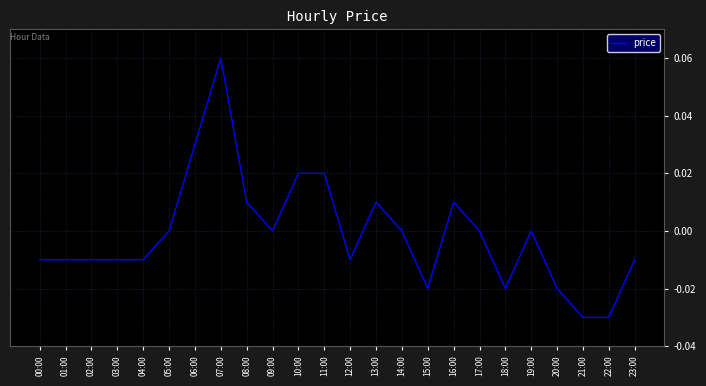

The value at 11:00 is 0.0. True or false?

True